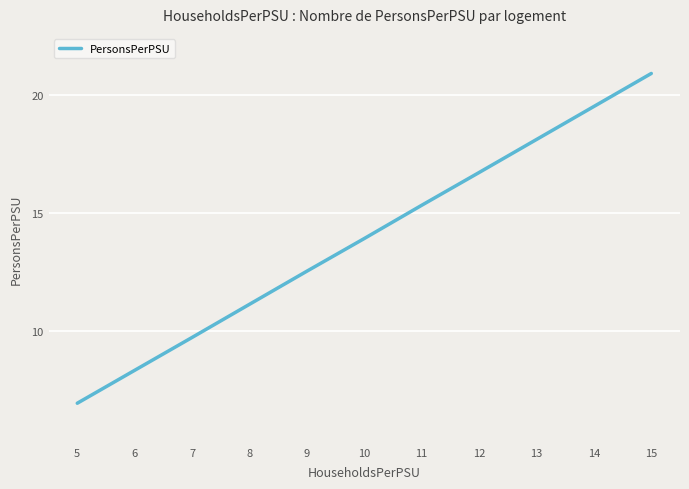

List the labels in order of value, smallest first.

5, 6, 7, 8, 9, 10, 11, 12, 13, 14, 15